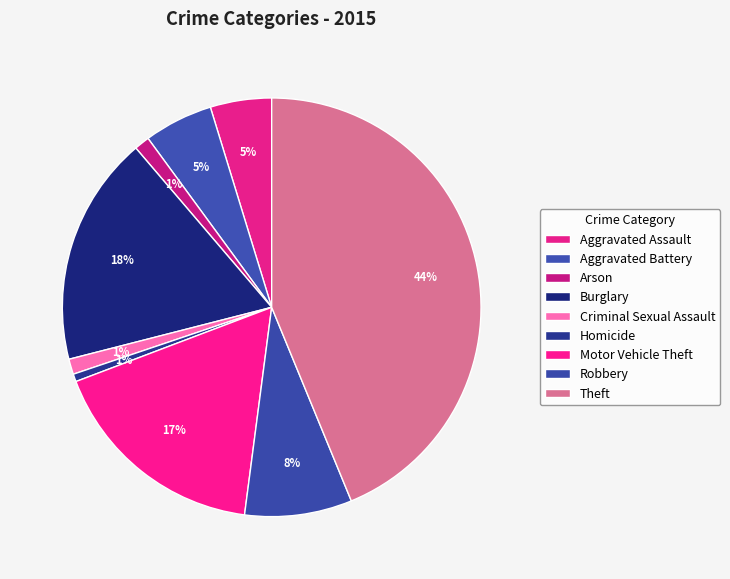

Count the number of slices in the pie.

9